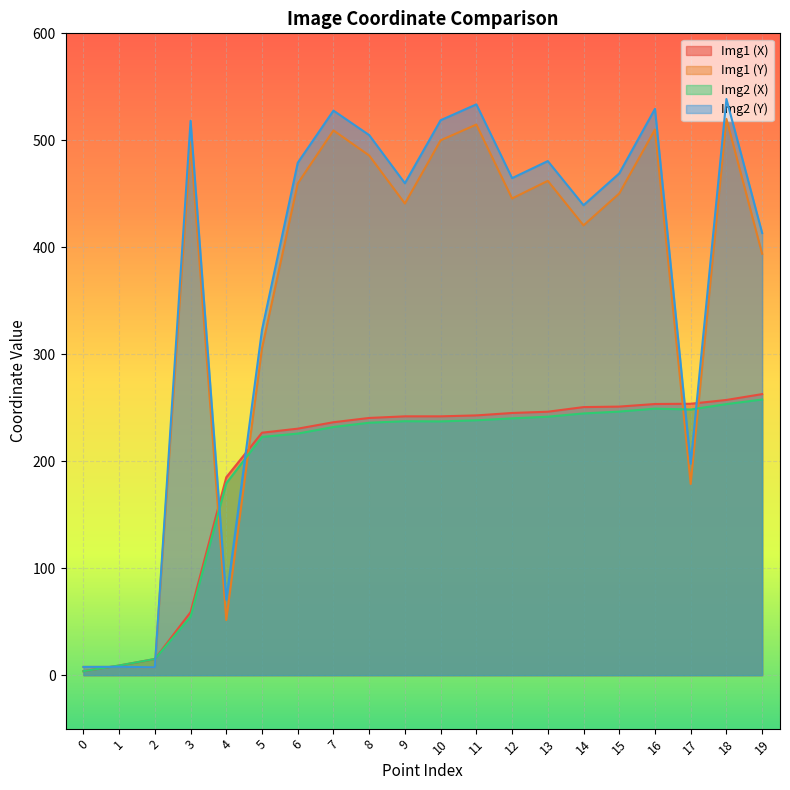

Which series has the largest range (max minus min)?

Img2 (Y)